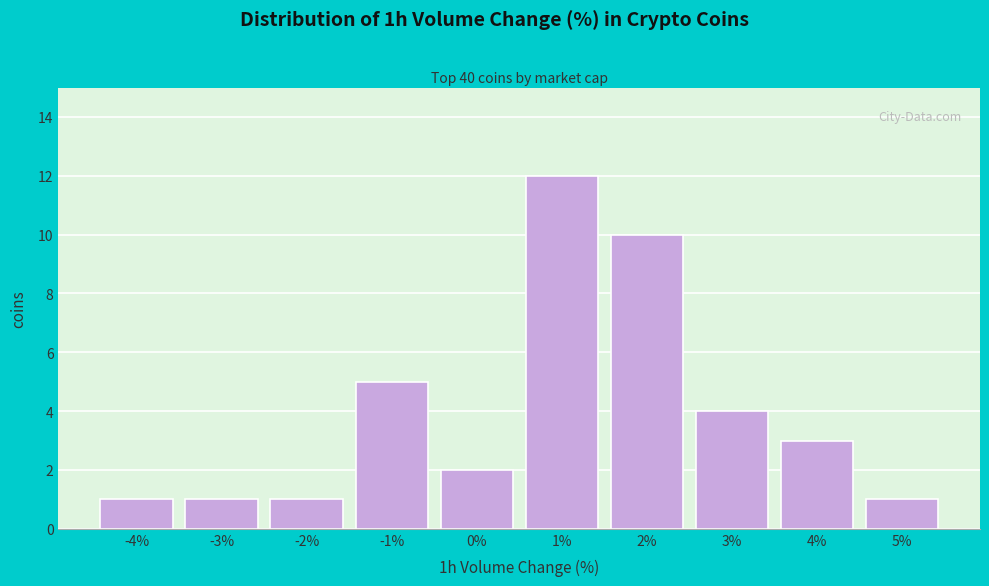

Reading left to right, extract all data points from this chart.

-4%=1	-3%=1	-2%=1	-1%=5	0%=2	1%=12	2%=10	3%=4	4%=3	5%=1